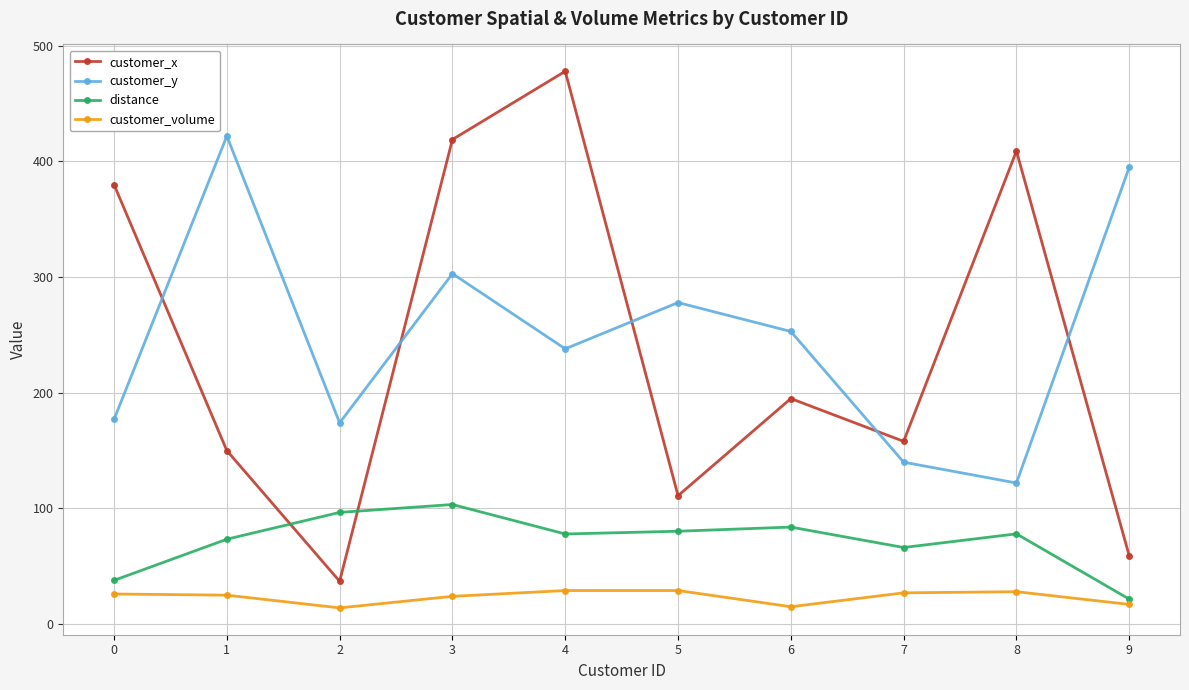

The customer_y series shows 397.0 at 3. True or false?

False